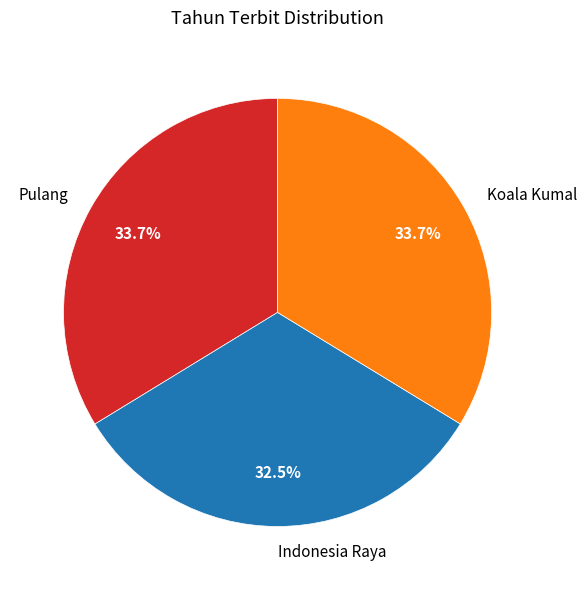

How much of the chart is everything except Indonesia Raya?

67.5%